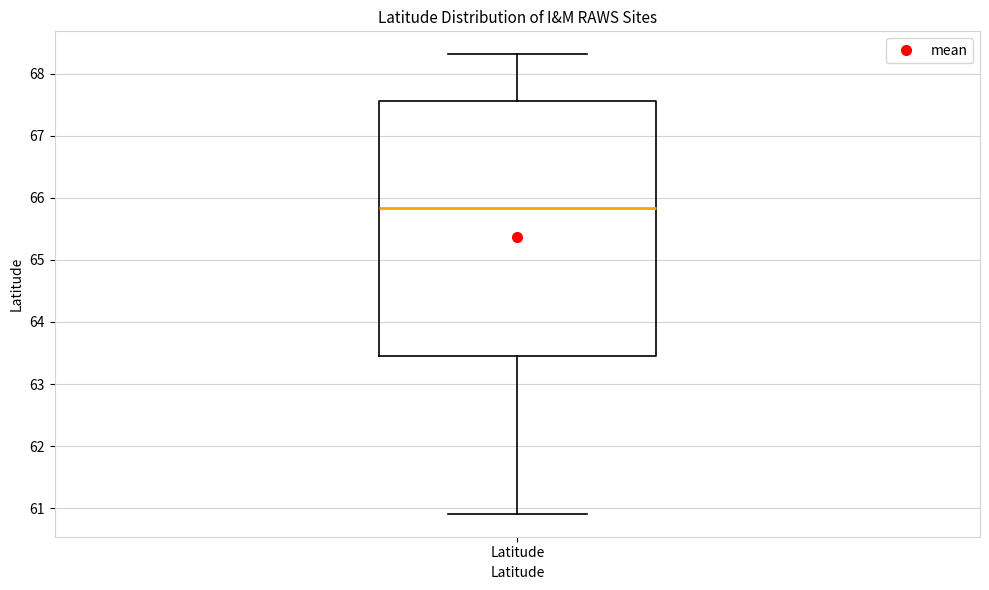

Where is the upper edge of the box for Latitude on the y-axis? The values are not printed on the chart, so give them approximately, as read against the axis.

67.6